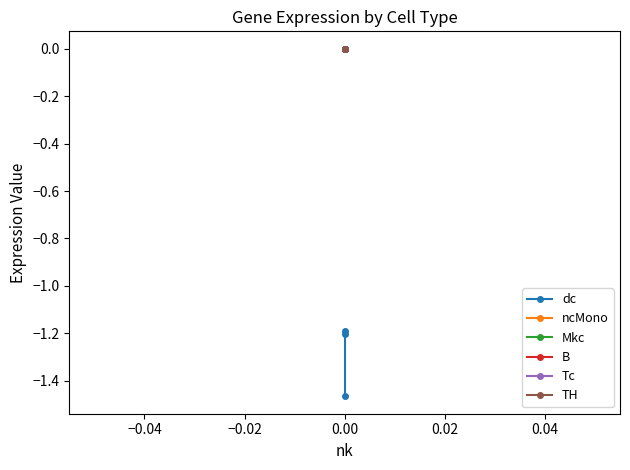

Which has a higher value, −0.06 or −0.04?

−0.04